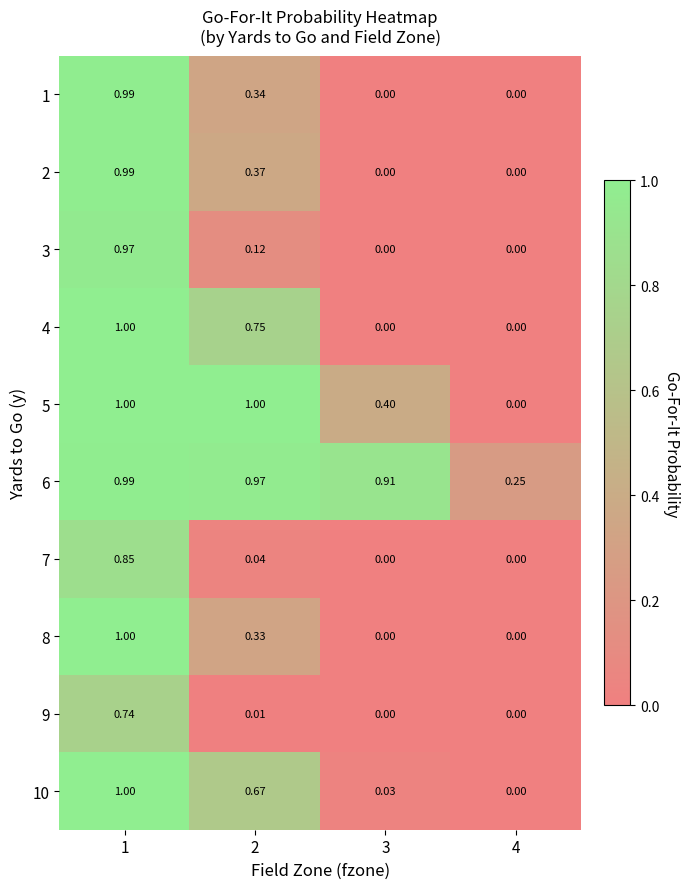

Is the value of 8 at 2 greater than the value of 9 at 2?

Yes